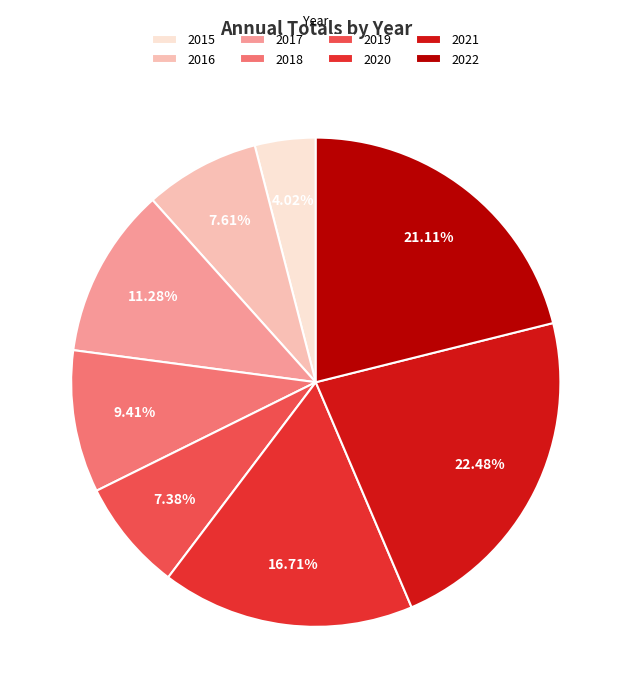

How many segments does this pie chart have?

8